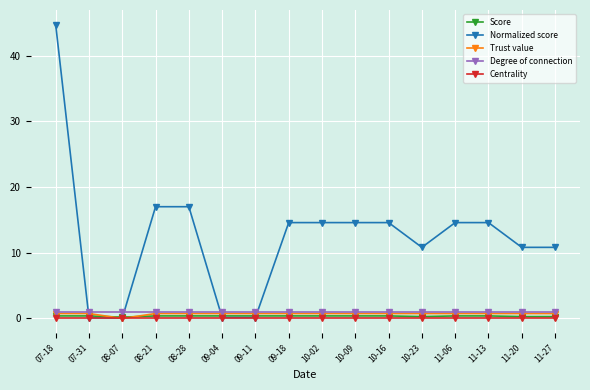

What is the label of the 12th point from the right?

08-28